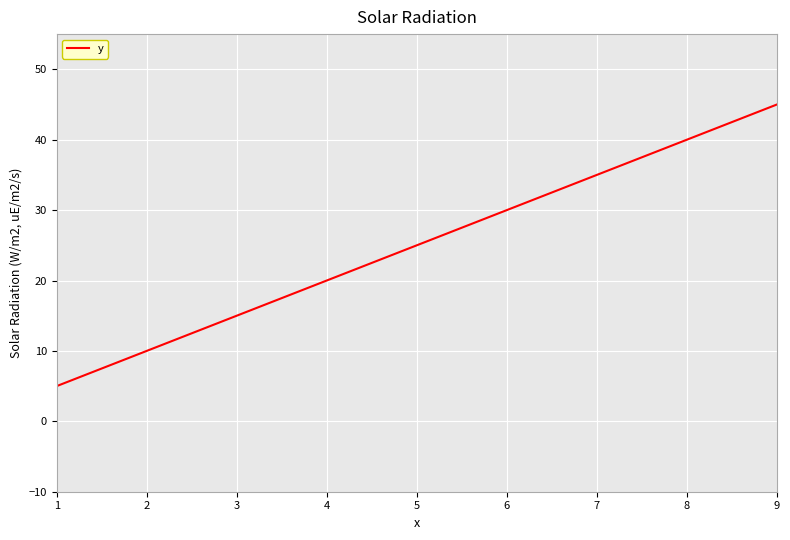

What is the difference between the second highest and minimum values?

35